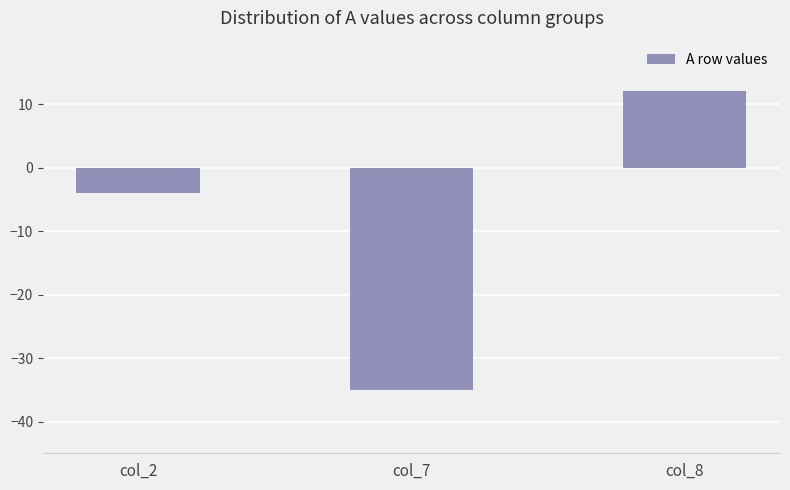

What is the minimum value shown in the chart?

-35